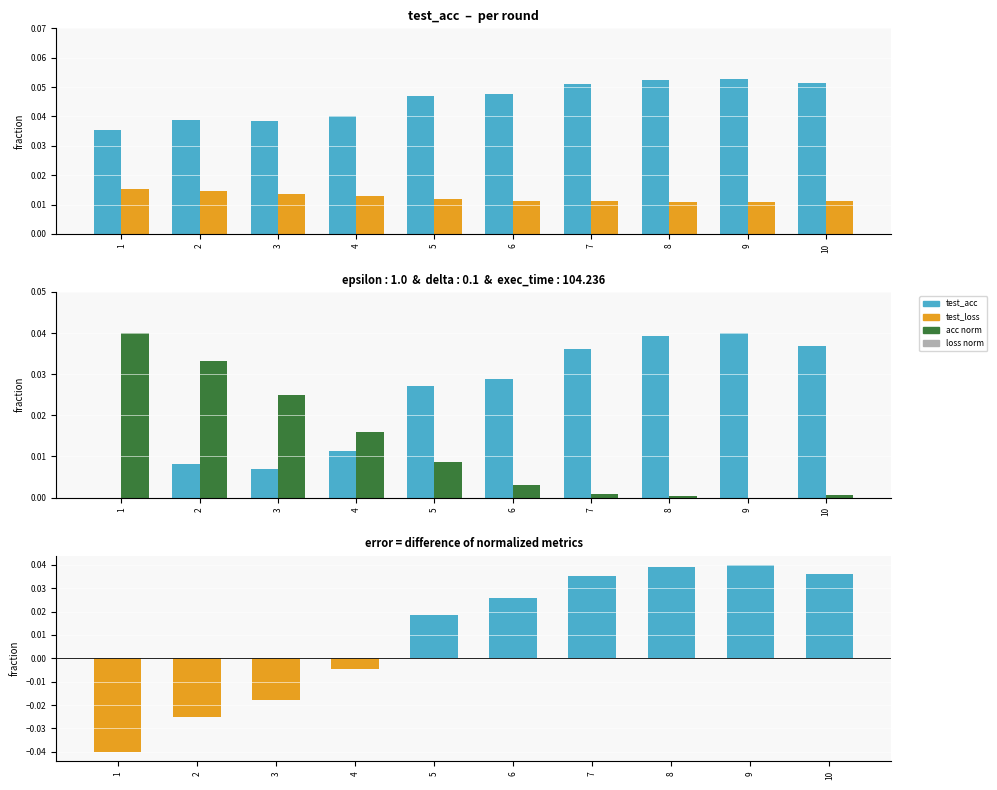

At which category is the sum across all series the highest?

9